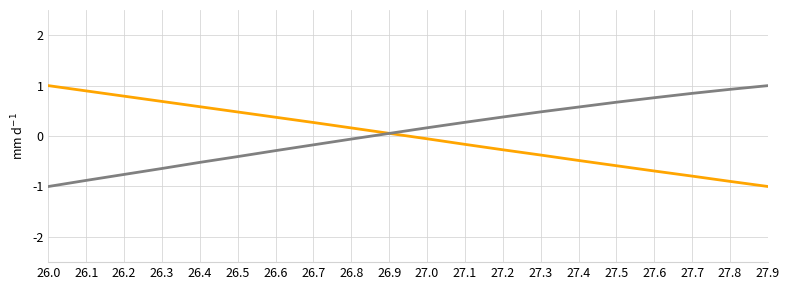

What is the difference between the highest and lowest values at 27.6?

1.5